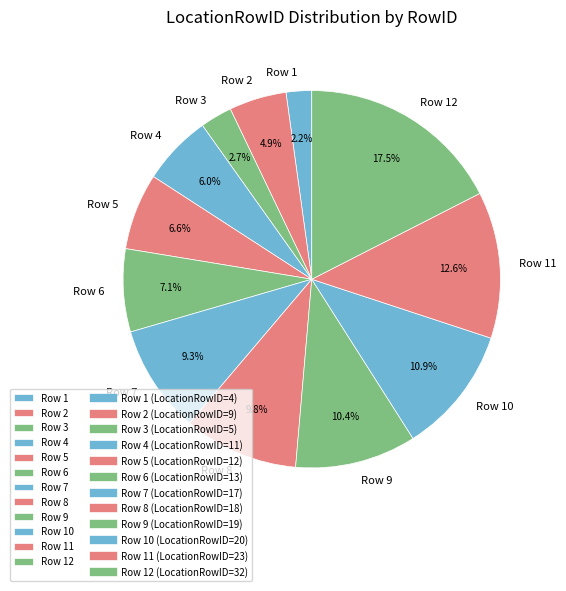

Combined, do Row 9 and Row 5 account for over 50%?

No